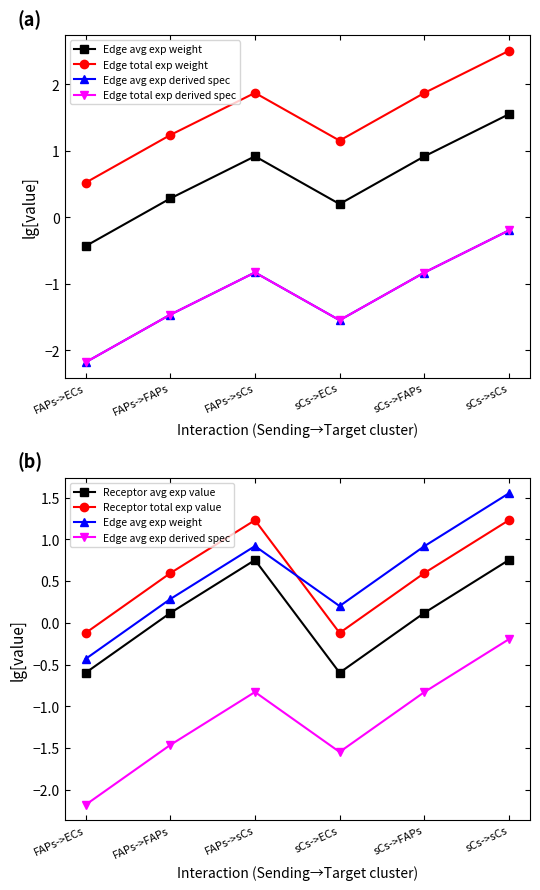

At which category is the sum across all series the highest?

sCs->sCs